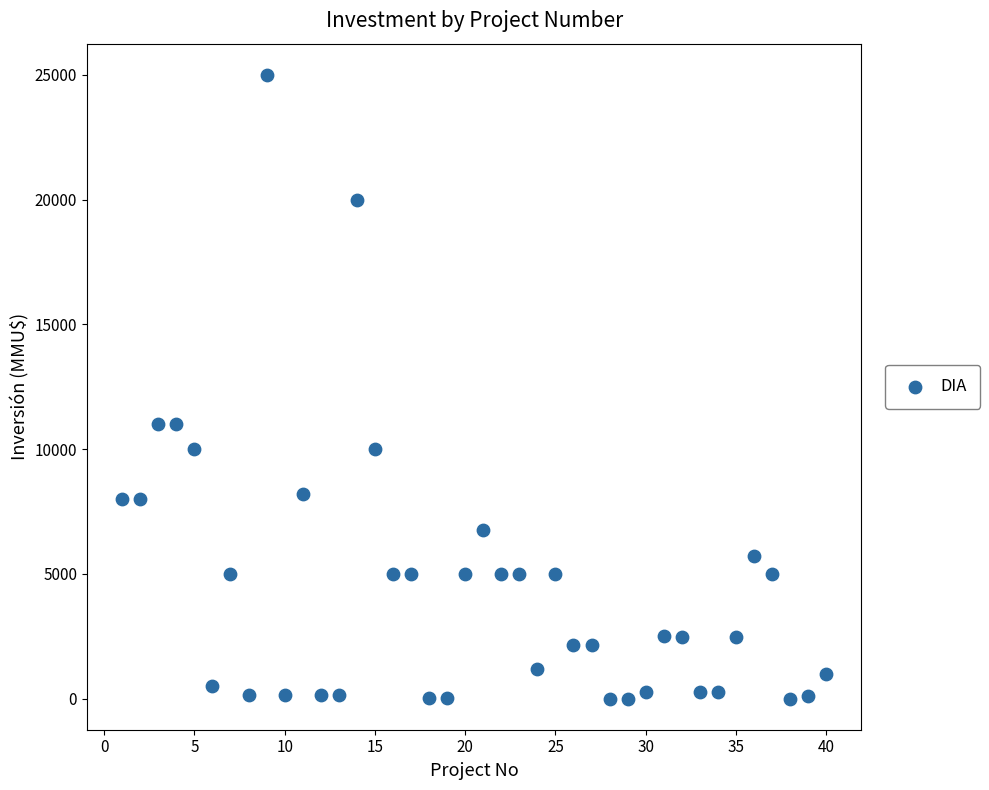

What is the range of Y values (max minus min)?

25000